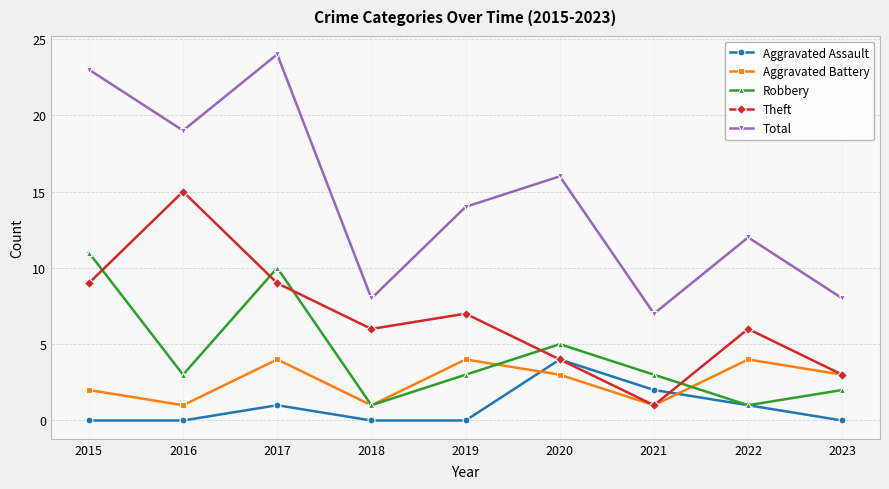

What is the spread (max minus min) of values at 2019?

14